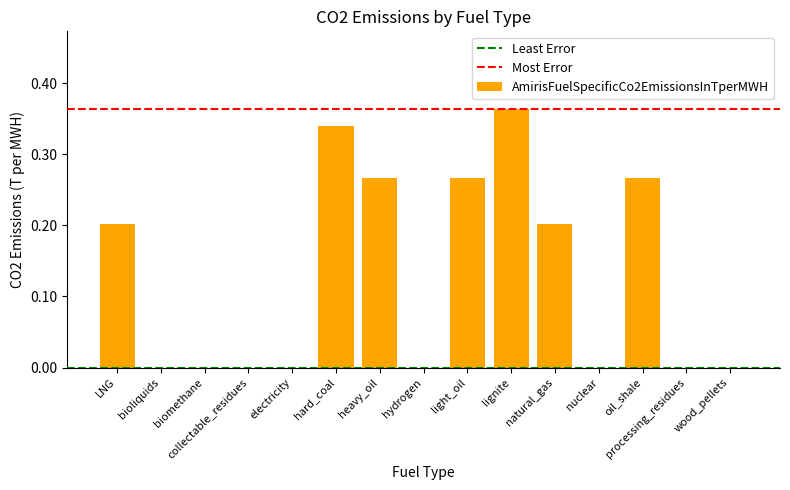

What is the sum of all values?

1.9